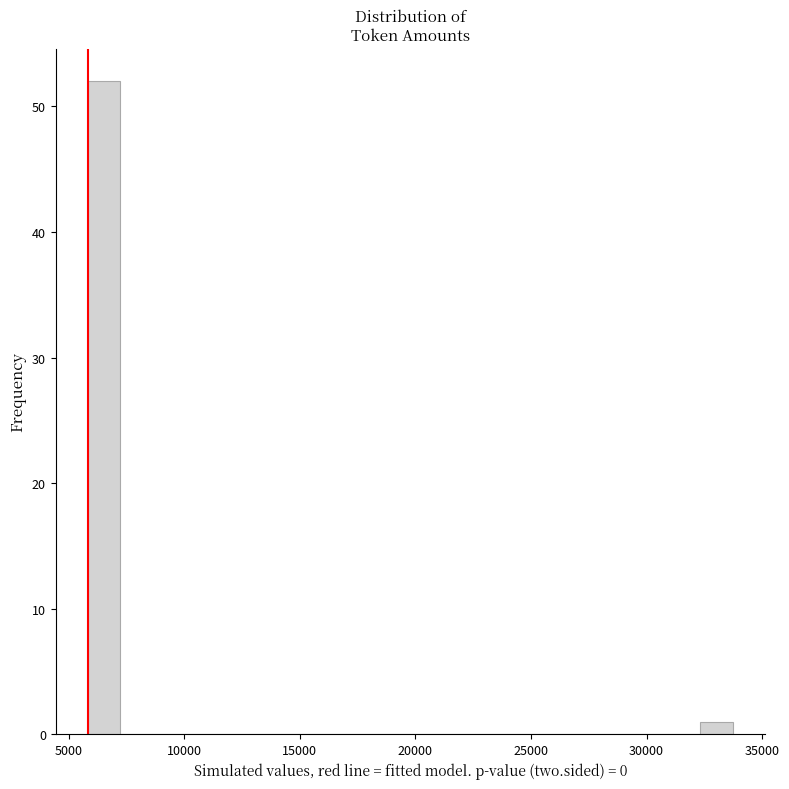

Read against the x-axis, roughly where is the centre of the tallest bar?

6500